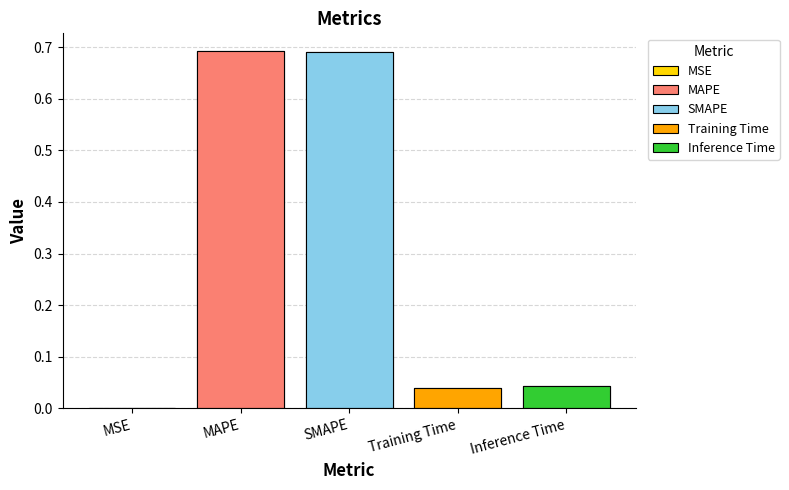

What is the label of the 5th bar from the left?

Inference Time